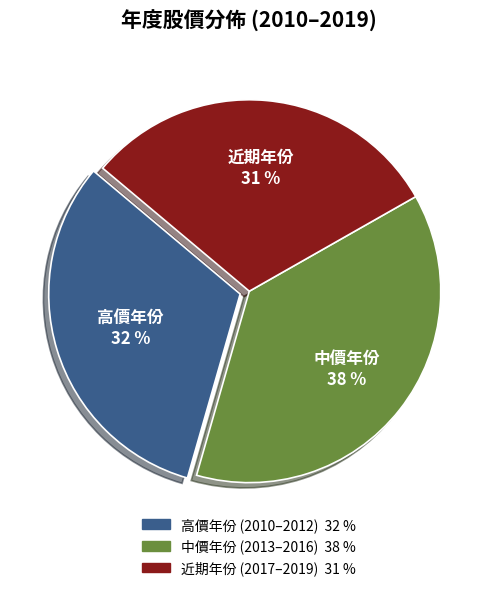

Is there a majority slice in this chart?

No